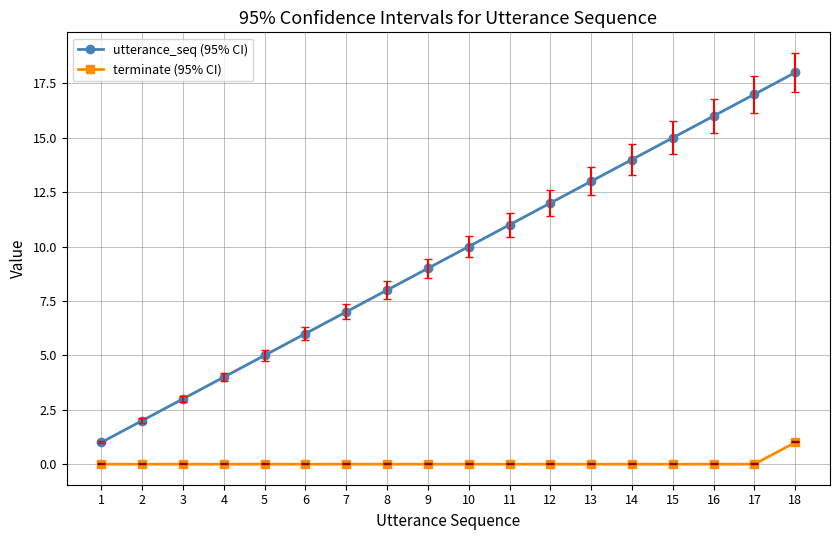

What is the approximate value of utterance_seq (95% CI) at 2?

2